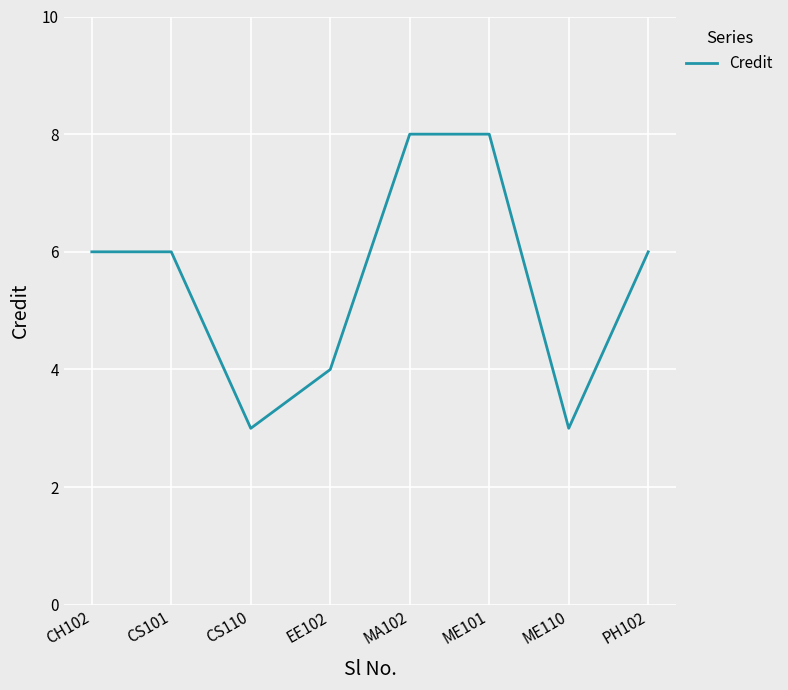

Where is the first local minimum?

CS110